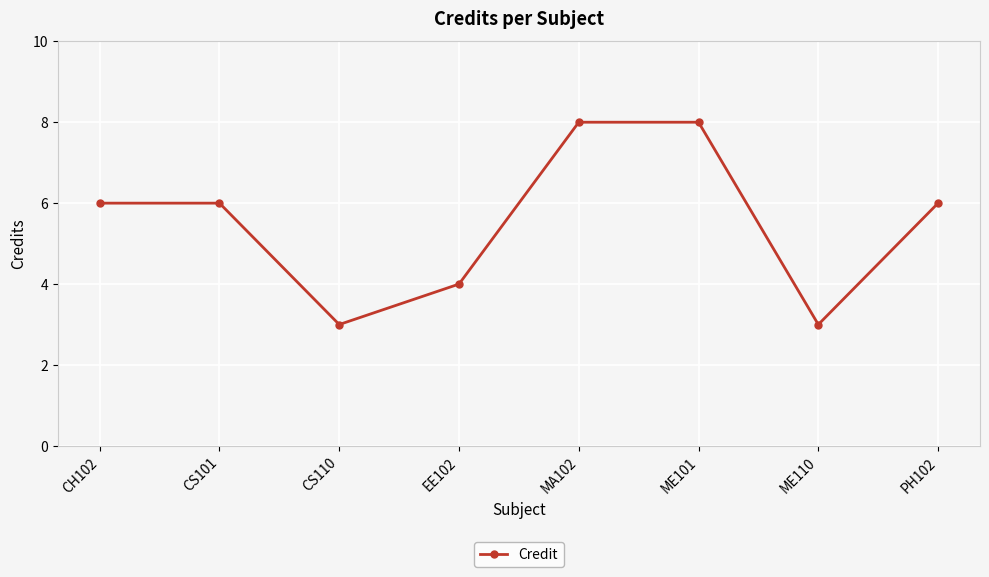

Does the chart have visible grid lines?

Yes